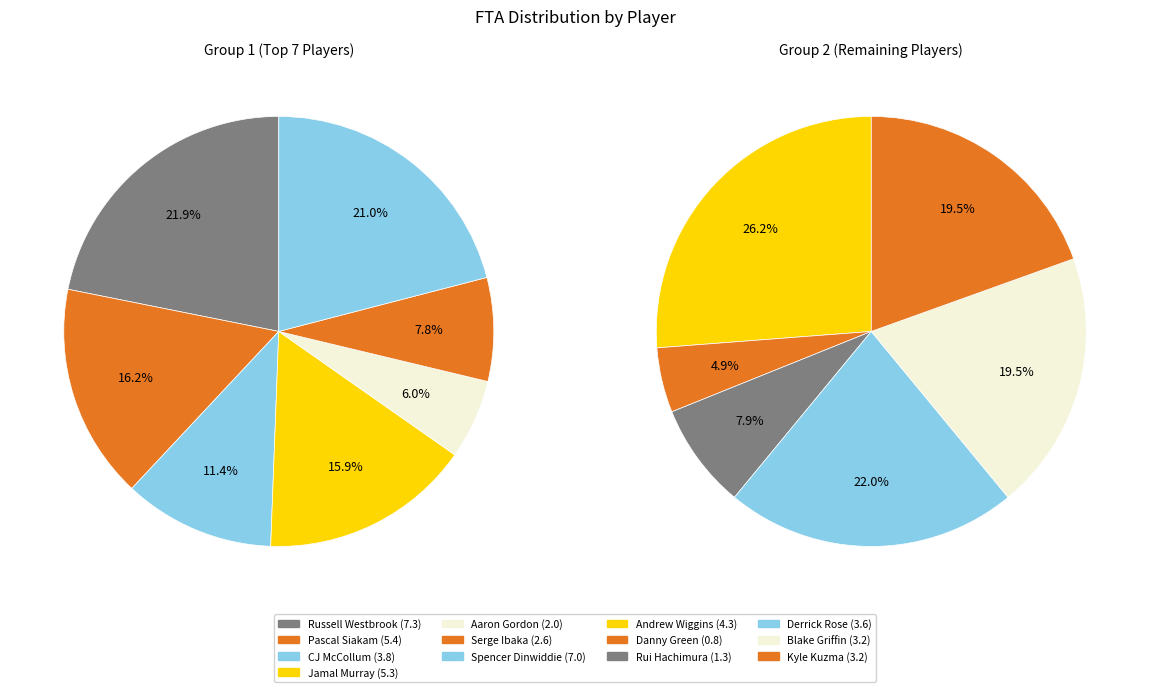

Combined, do Andrew Wiggins and Danny Green account for over 50%?

No